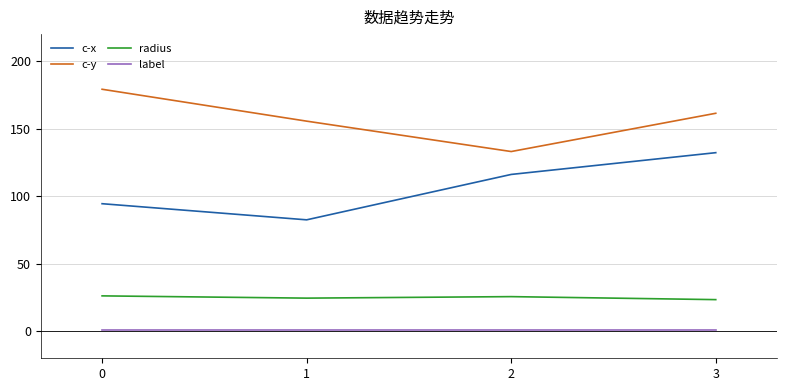

Which series changed the most between 0 and 2?

c-y